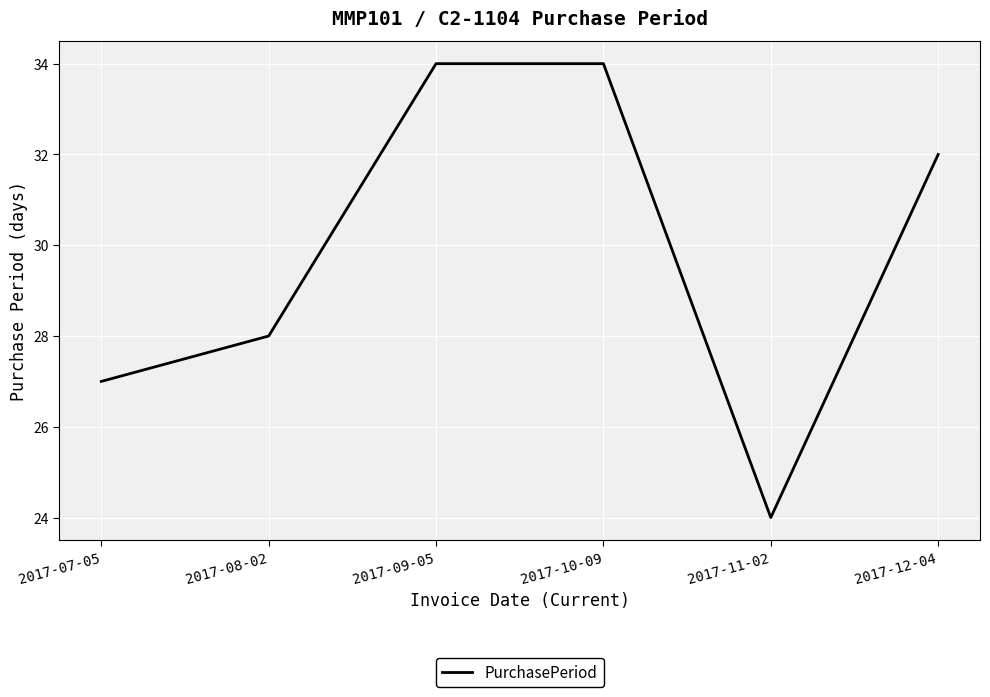

Which has a higher value, 2017-09-05 or 2017-12-04?

2017-09-05